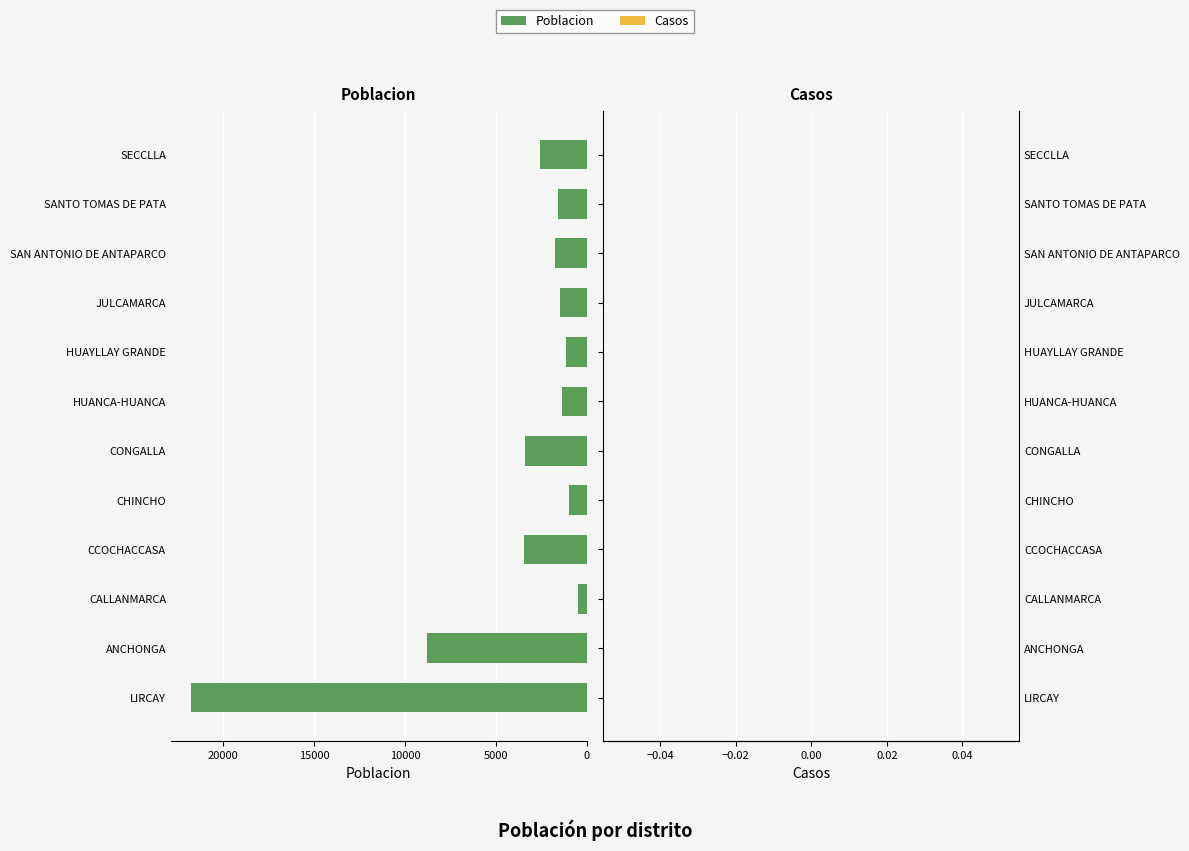

What is the maximum value shown in the chart?

21803